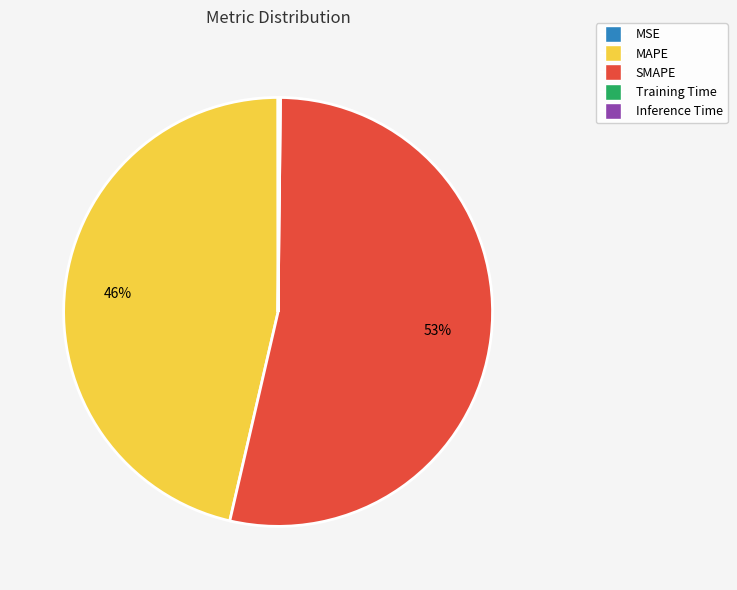

To the nearest percent, what portion does MAPE represent?

46%